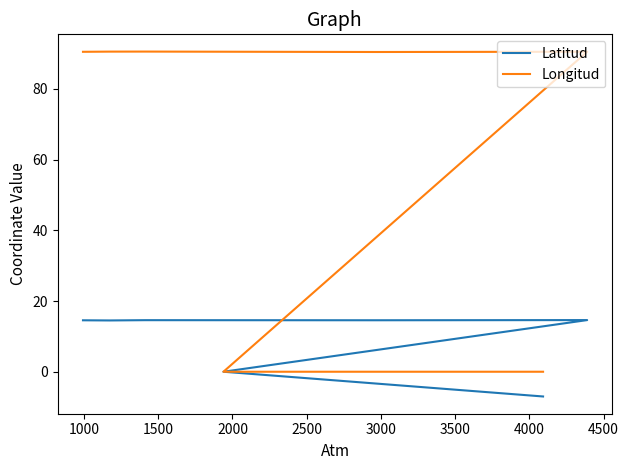

True or false: Latitud has more than 2 points higher than both neighbors.

False